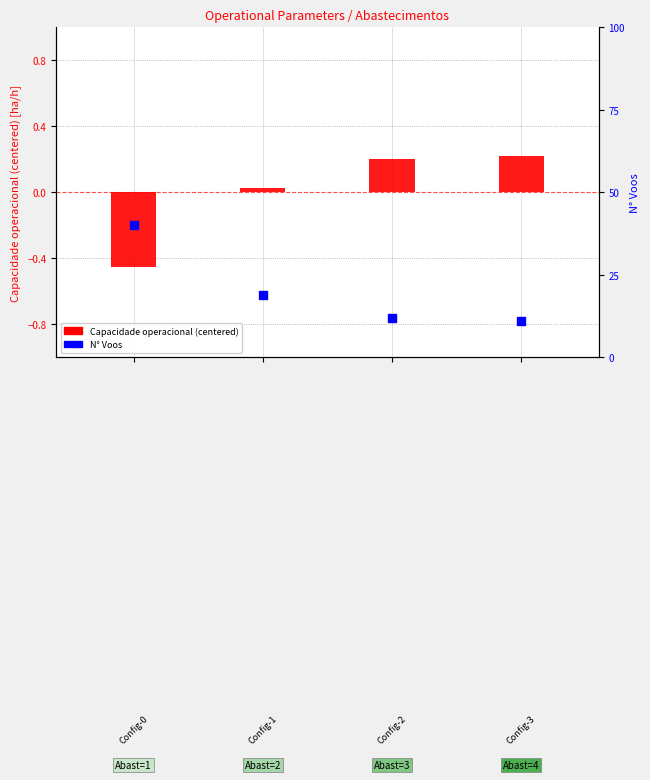

Which series contains the lowest Y value?

Capacidade operacional [ha/h]